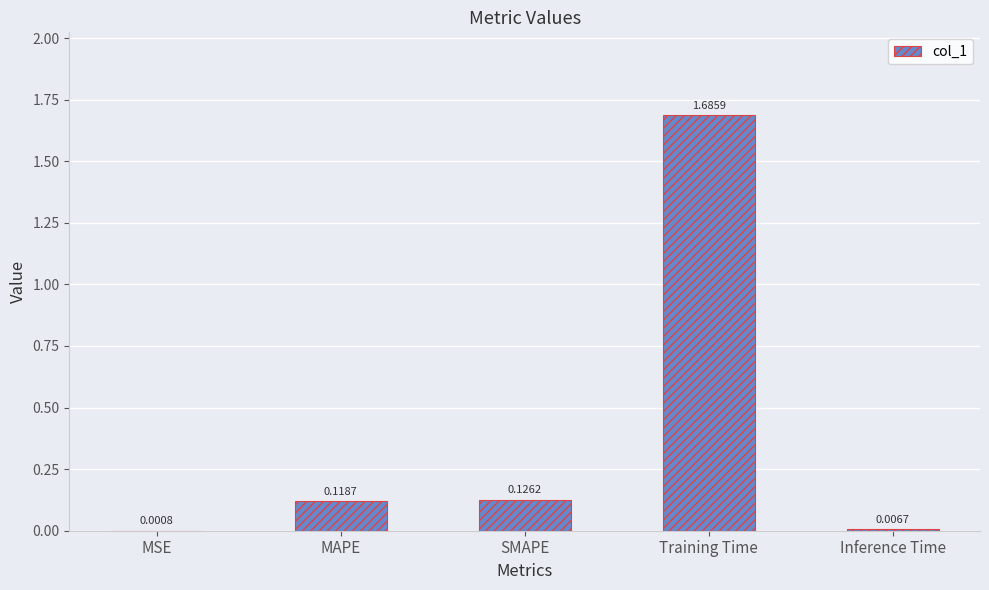

Are the bars horizontal?

No